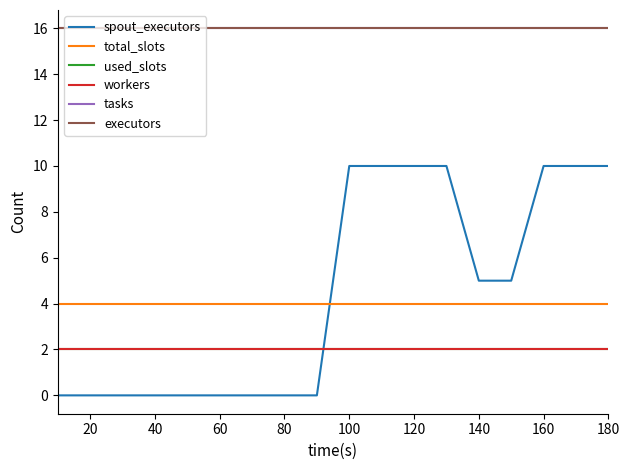

Is this an area chart (filled region under the line)?

No